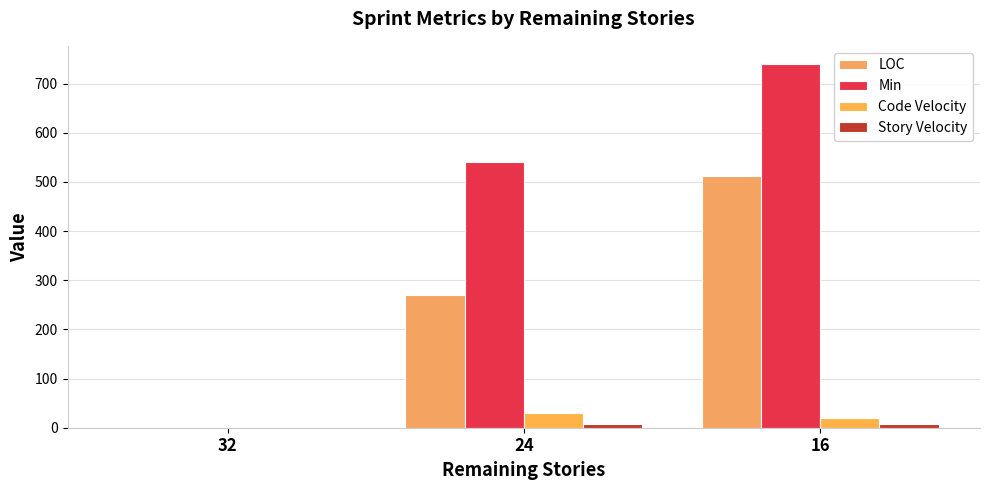

At which label is Code Velocity closest to 15?

16